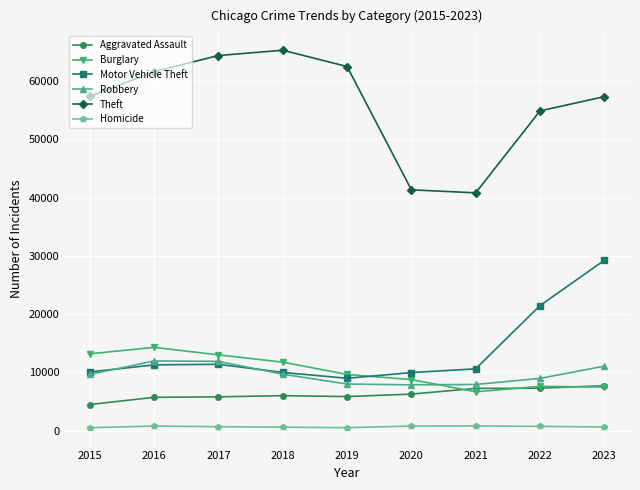

What is the difference between the highest and lowest values at 2016?

60837